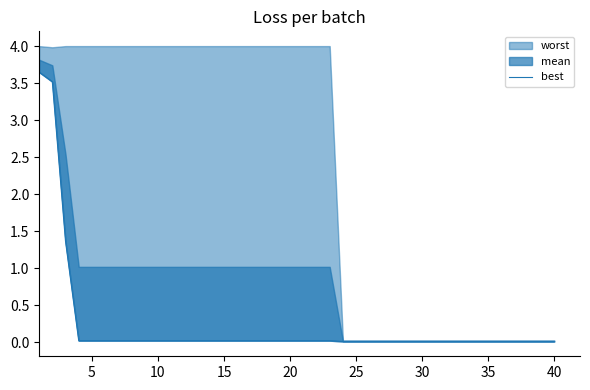

Reading left to right, what are all the values shown in this chart?

3.6	3.5	1.4	0.0	0.0	0.0	0.0	0.0	0.0	0.0	0.0	0.0	0.0	0.0	0.0	0.0	0.0	0.0	0.0	0.0	0.0	0.0	0.0	0.0	0.0	0.0	0.0	0.0	0.0	0.0	0.0	0.0	0.0	0.0	0.0	0.0	0.0	0.0	0.0	0.0